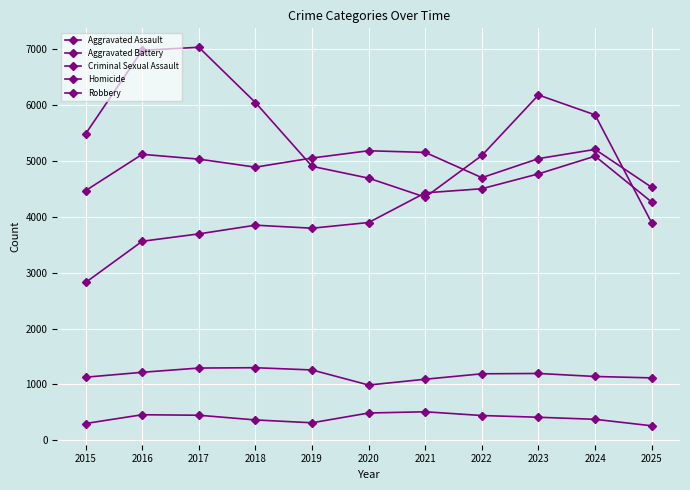

What is the difference between the second highest and second lowest values in the Homicide series?

188